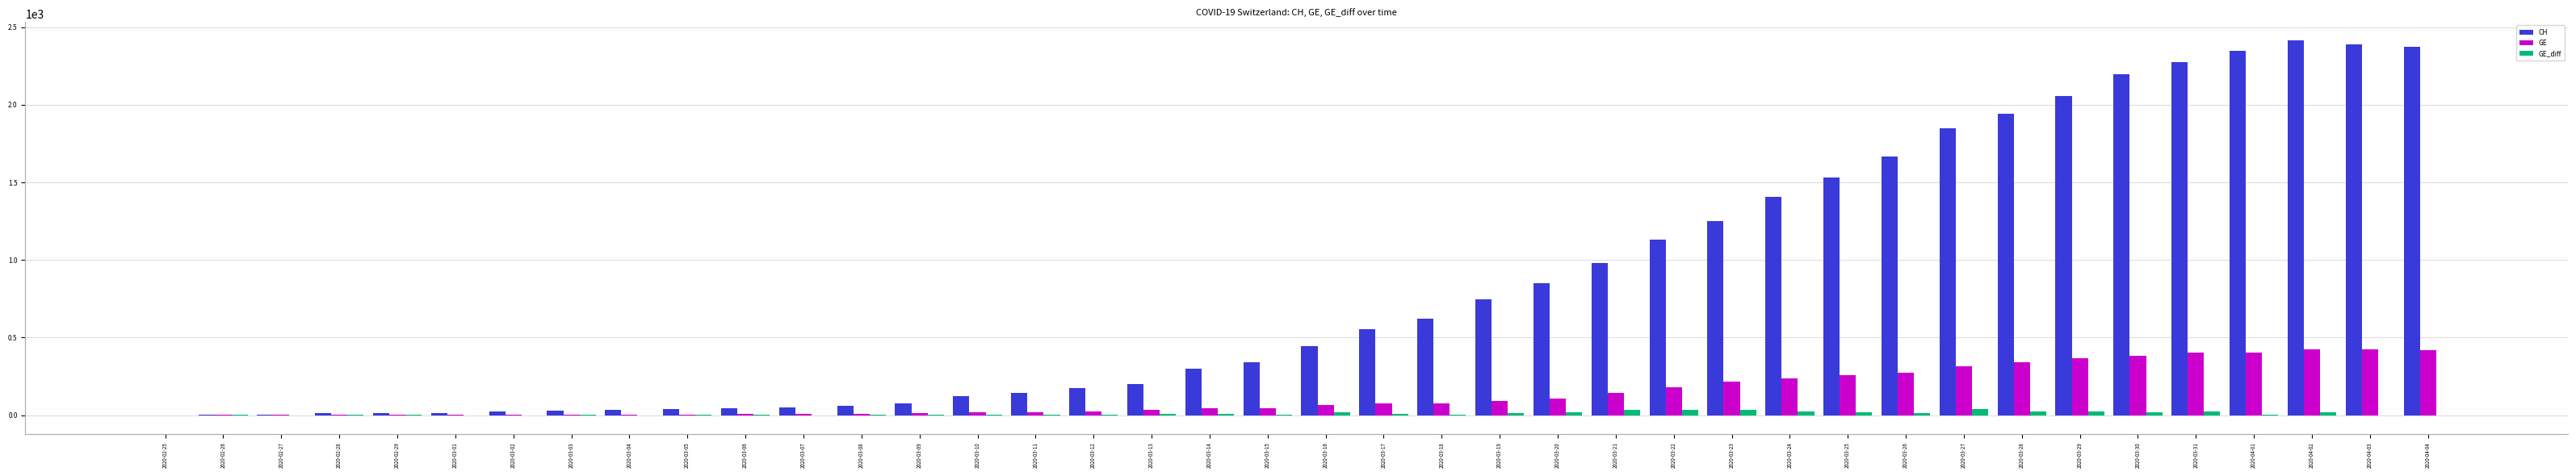

The GE series shows 33 at 2020-03-13. True or false?

True